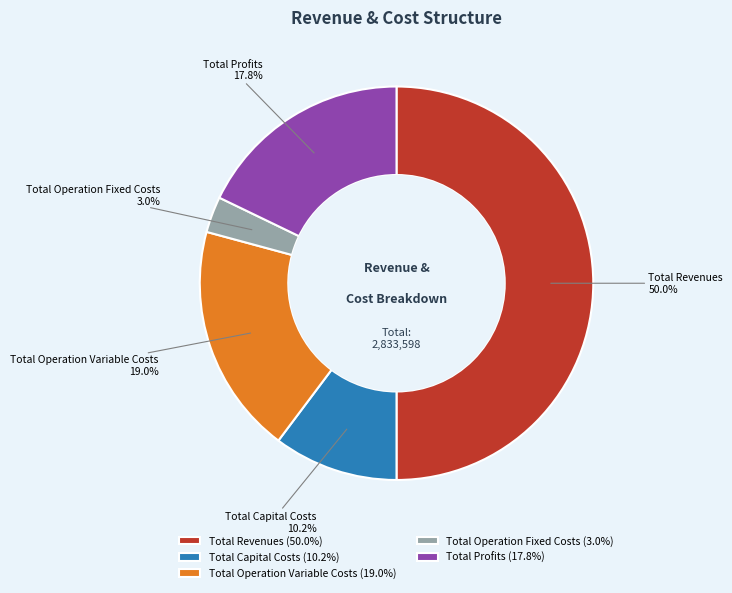

Do Total Profits and Total Revenues together represent more than half of the pie?

Yes